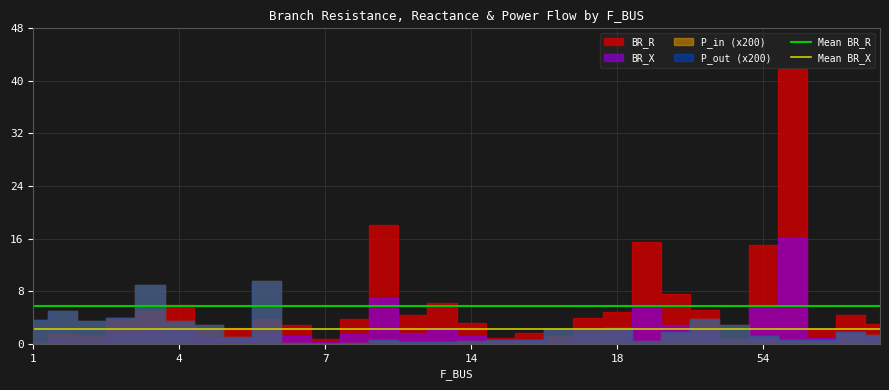

Is it true that Mean BR_X equals 2.2 at 1?

True